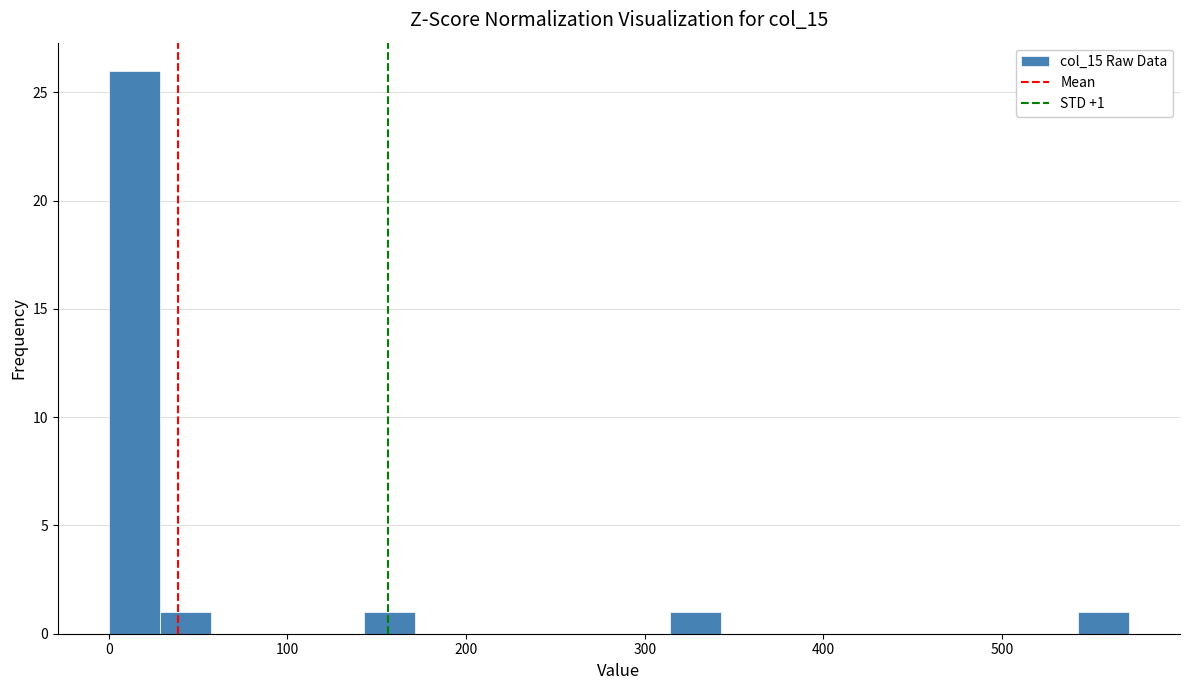

Read against the x-axis, roughly where is the centre of the tallest bar?

10